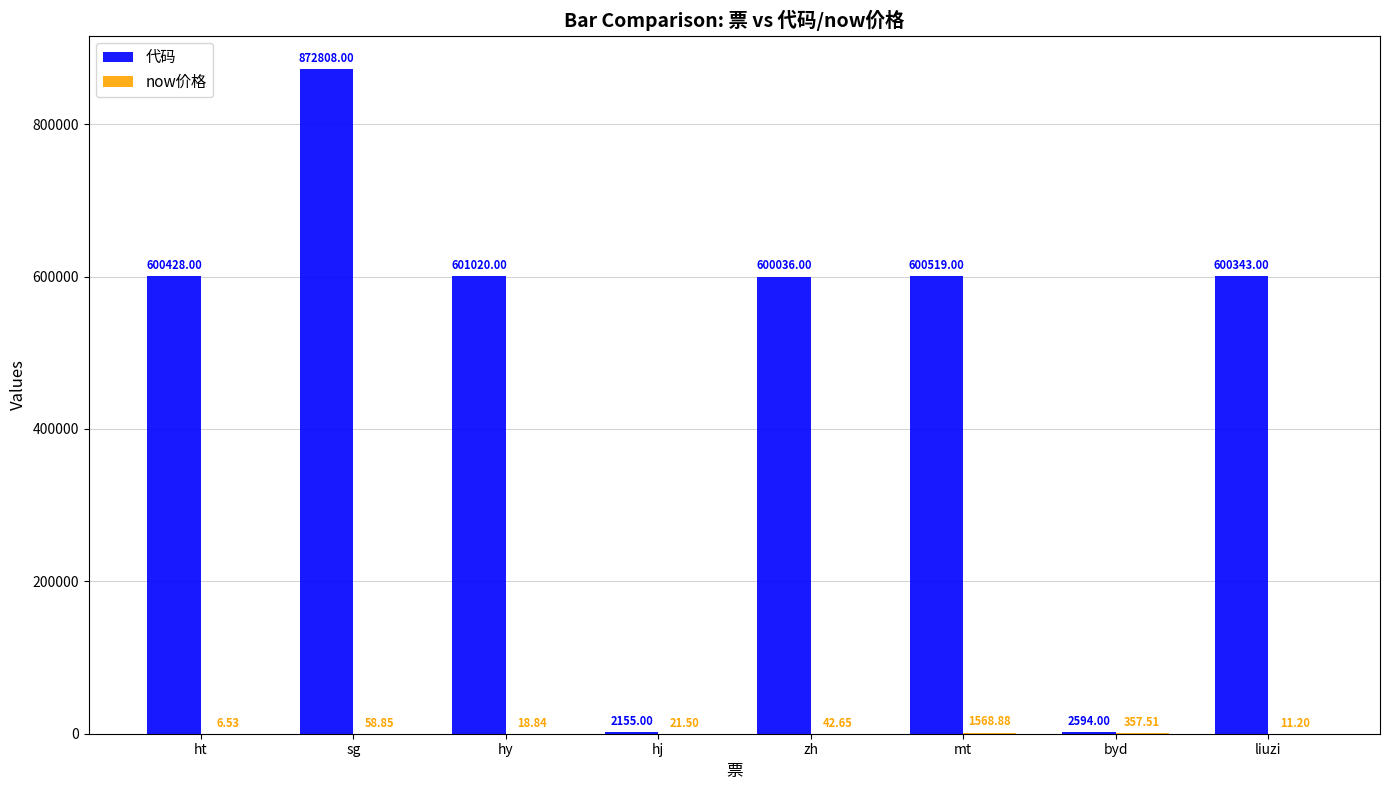

How many groups of bars are there?

8